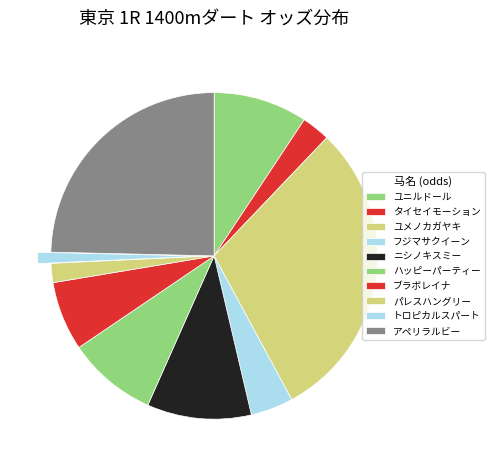

To the nearest percent, what is the average slice percentage?

10%